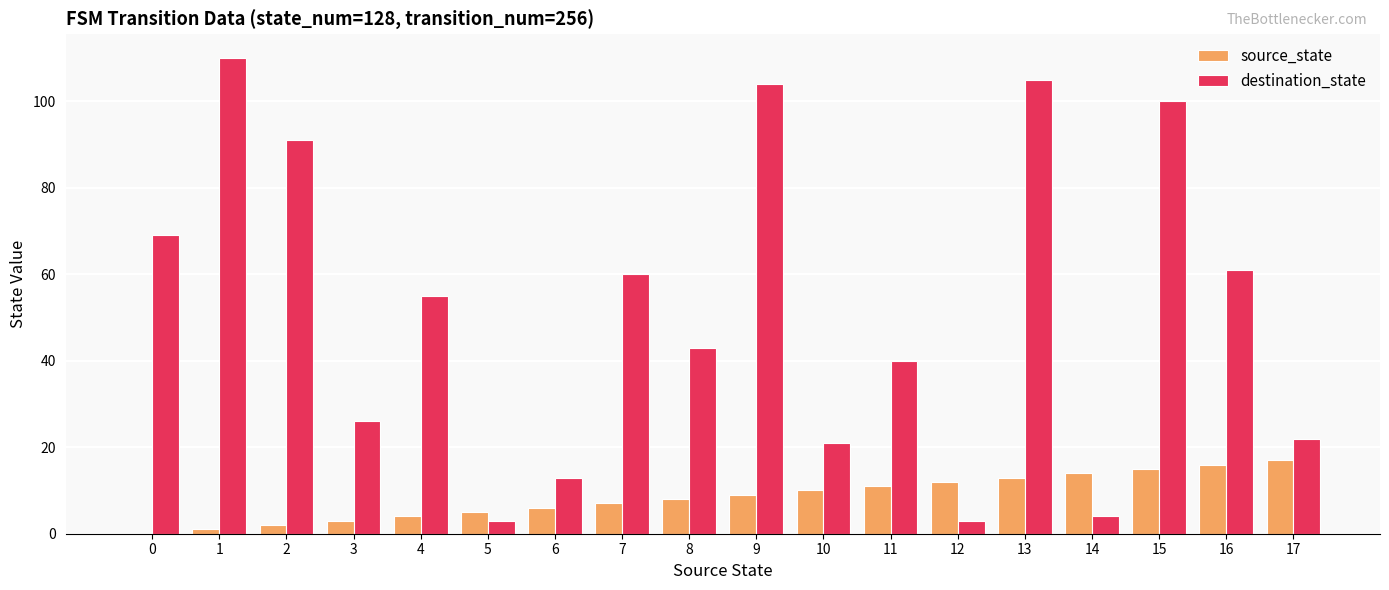

Which series changed the most between 1 and 15?

source_state